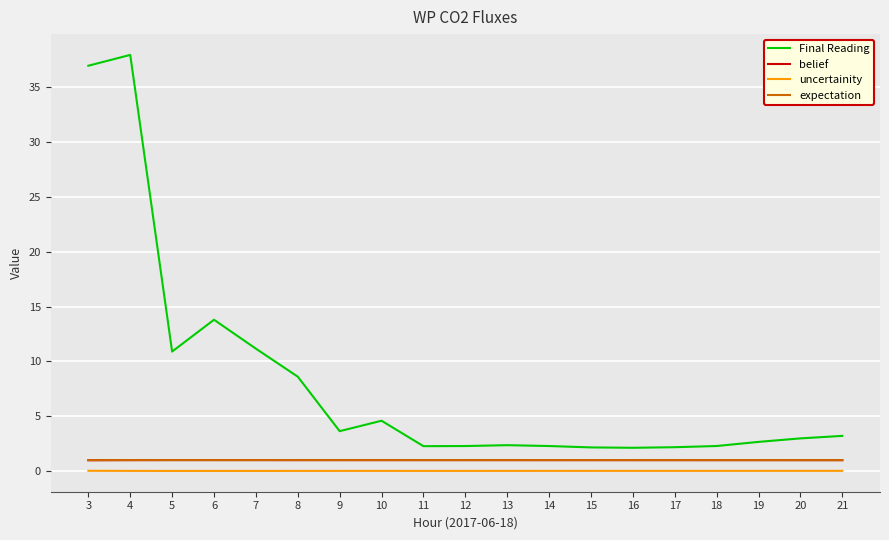

At which category does the chart reach its peak across all series?

4